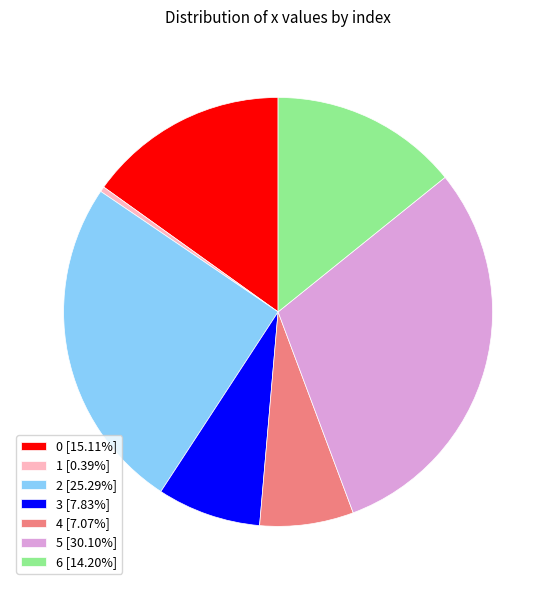

Rank the categories by value from lowest to highest.

1, 4, 3, 6, 0, 2, 5